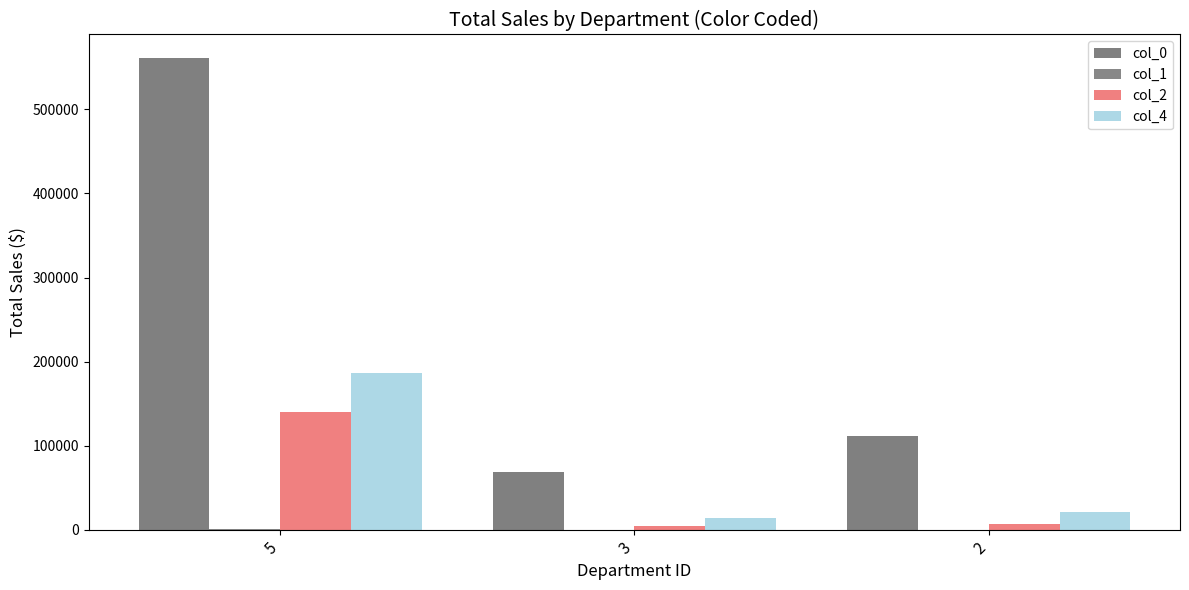

What is the spread (max minus min) of values at 5?

560759.8